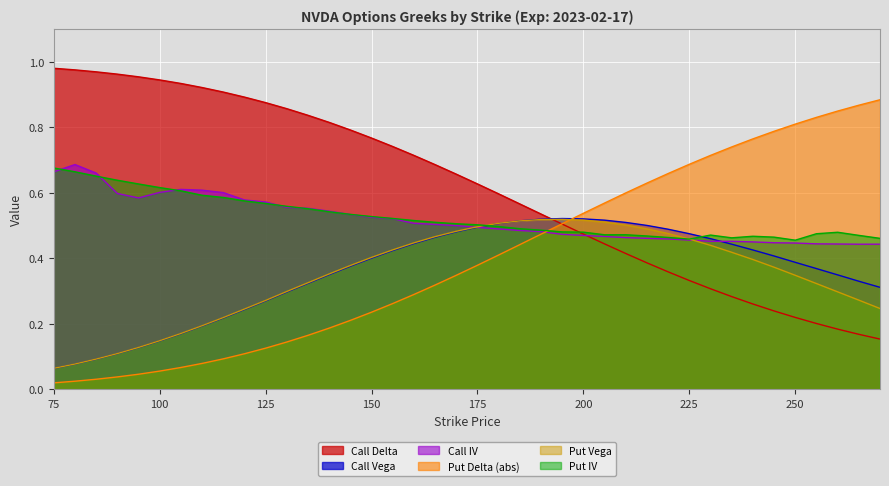

Rank the series at 210 from lowest to highest value.

Call Delta, Call IV, Put IV, Put Vega, Call Vega, Put Delta (abs)